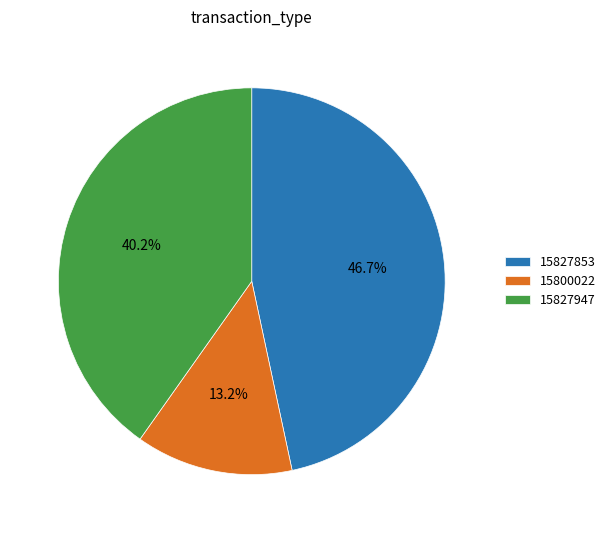

To the nearest percent, what percentage of the pie is 15800022?

13%